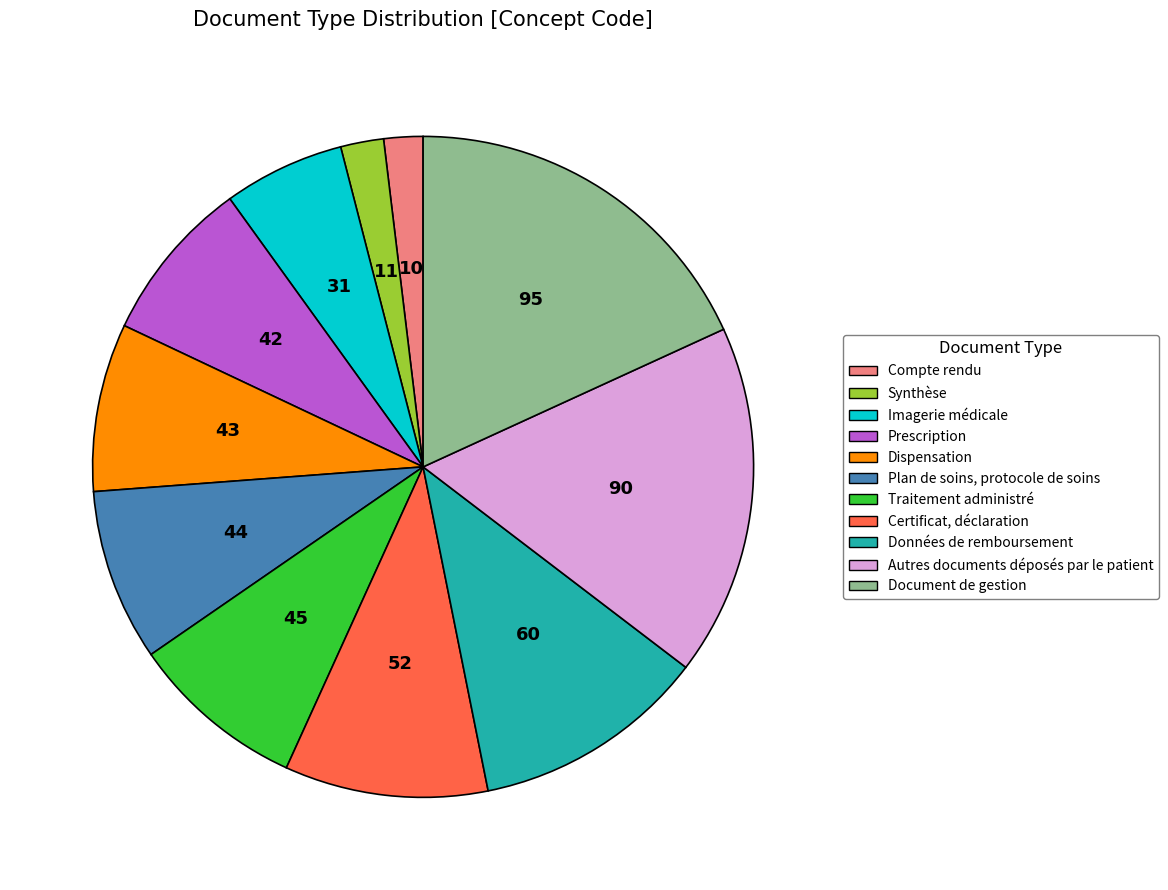

How many slices are in this pie chart?

11